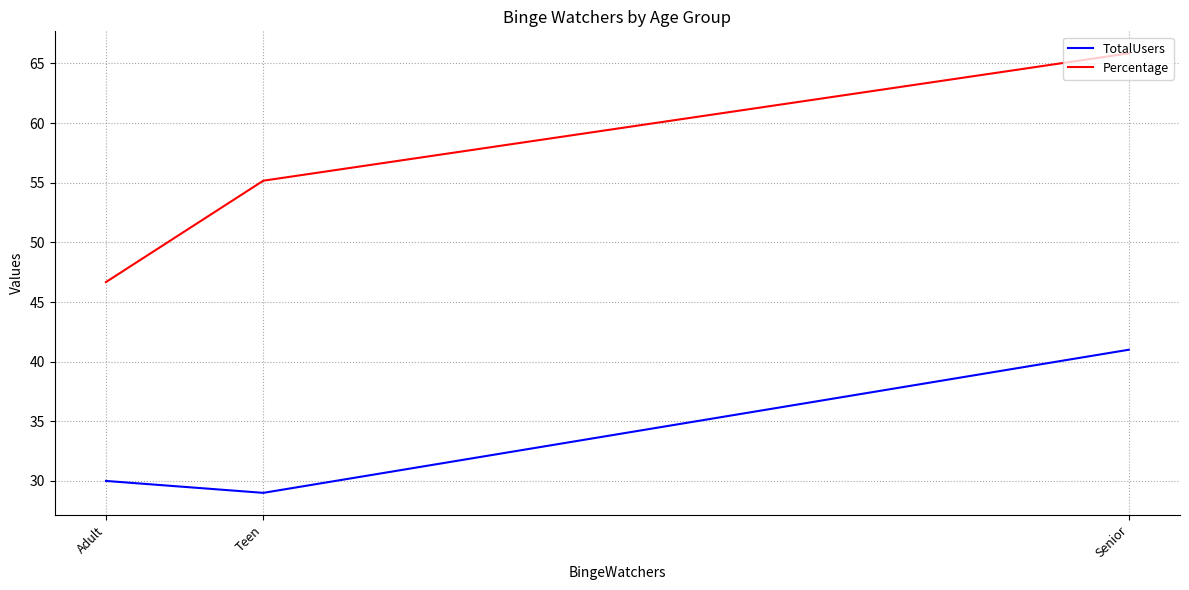

Which series has the largest range (max minus min)?

Percentage